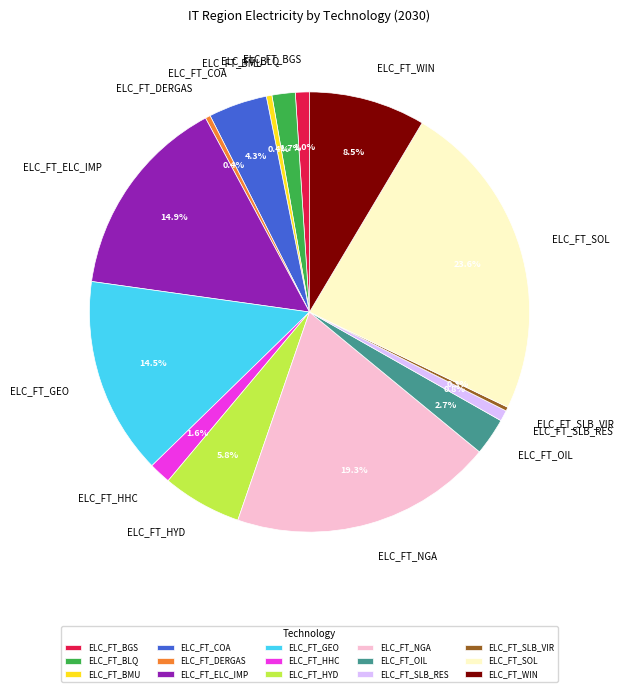

What is the total percentage of ELC_FT_COA and ELC_FT_GEO?

18.8%